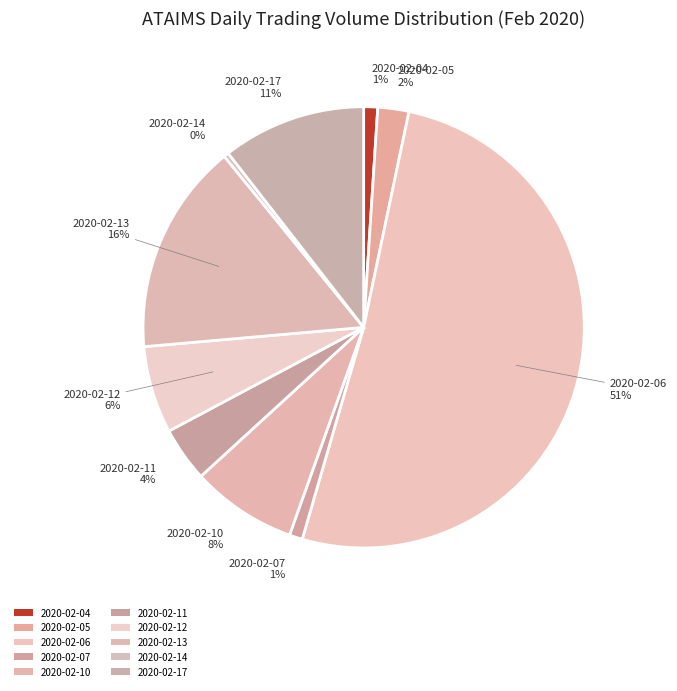

Count the number of slices in the pie.

10